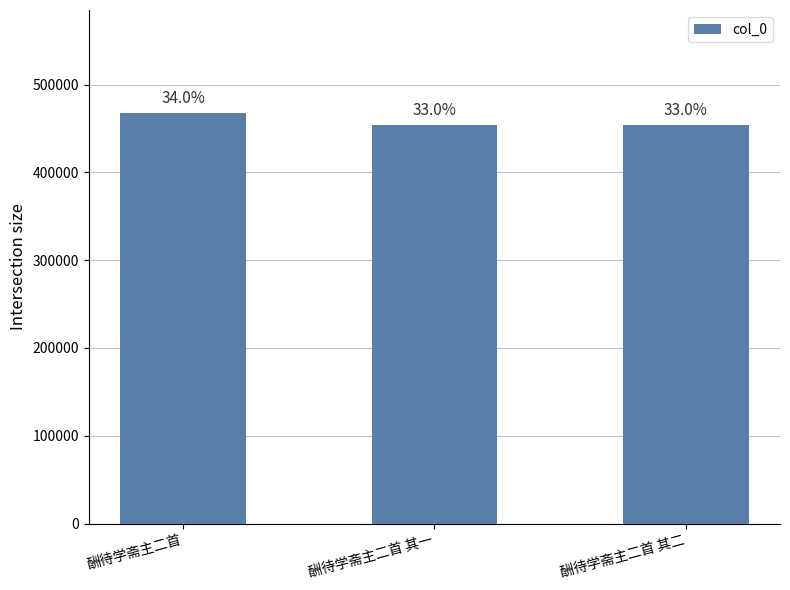

What is the label of the 2nd bar from the right?

酬待学斋主二首 其一